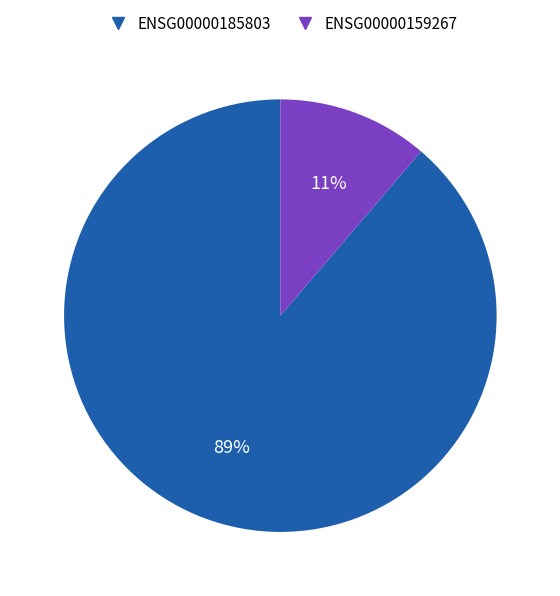

To the nearest percent, what is the average slice percentage?

50%